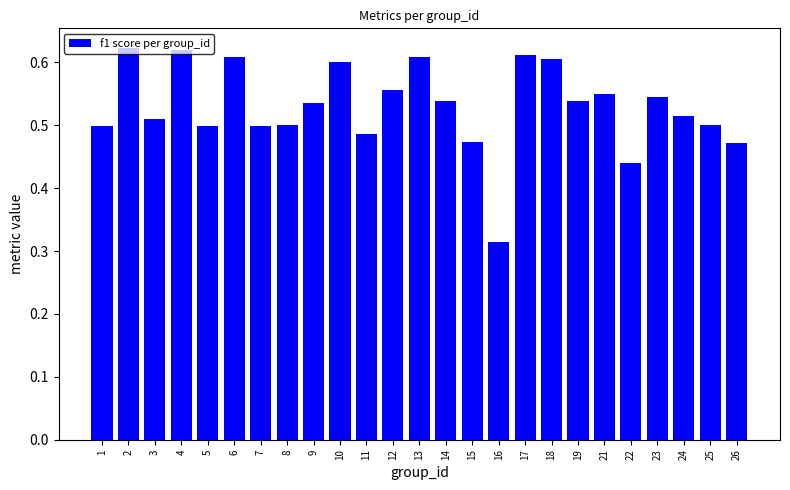

Count the number of data series in this chart.

1